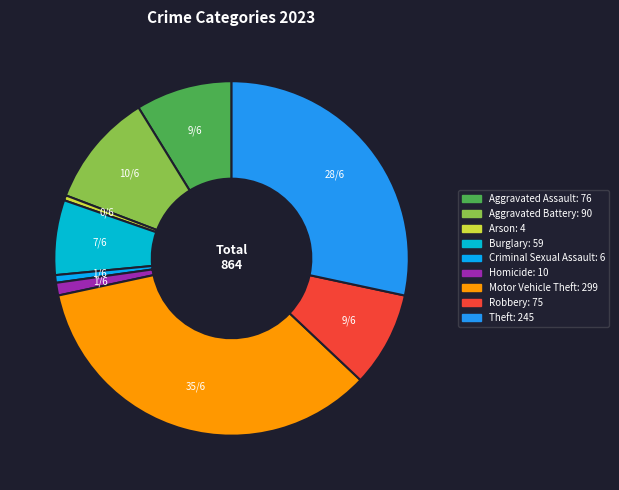

How many segments does this pie chart have?

9